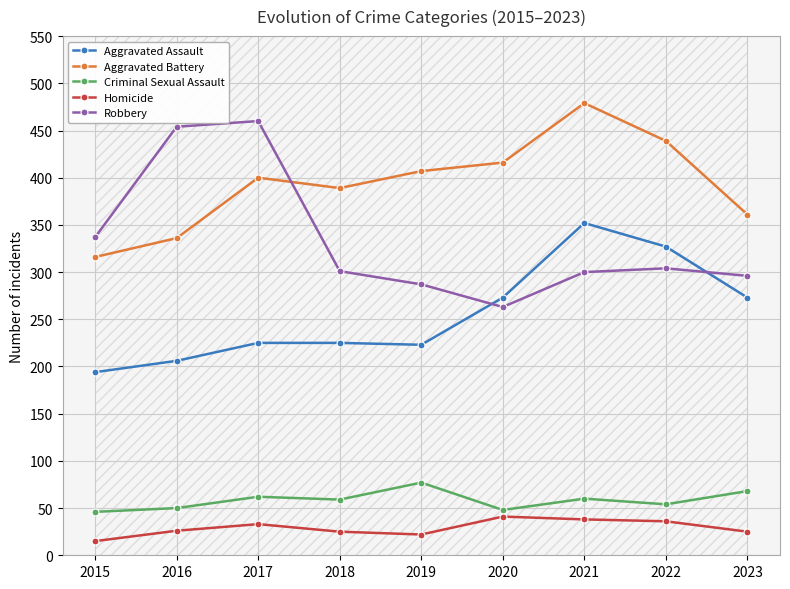

List the labels in order of Robbery value, largest first.

2017, 2016, 2015, 2022, 2018, 2021, 2023, 2019, 2020